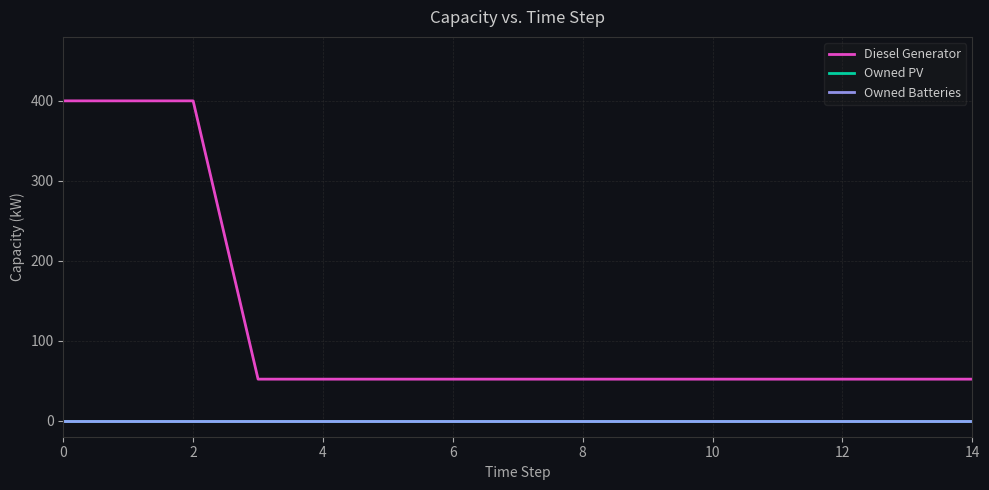

Does the chart have visible grid lines?

Yes